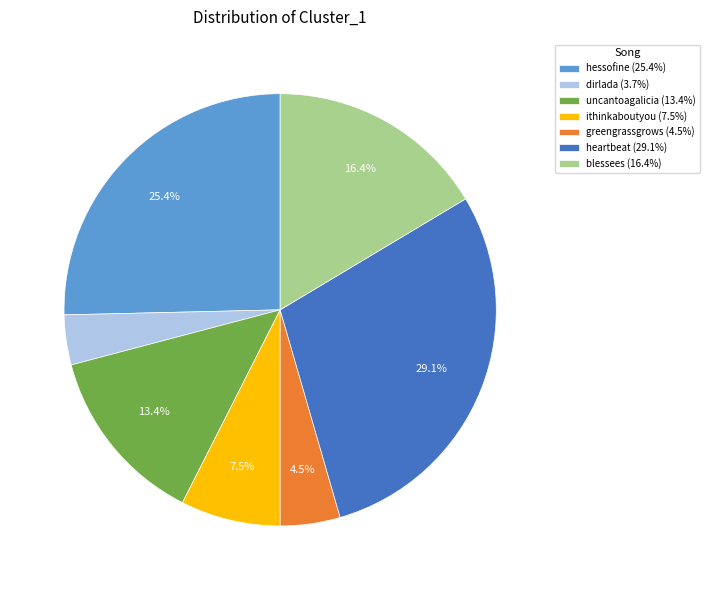

Is the sum of heartbeat and uncantoagalicia greater than half?

No